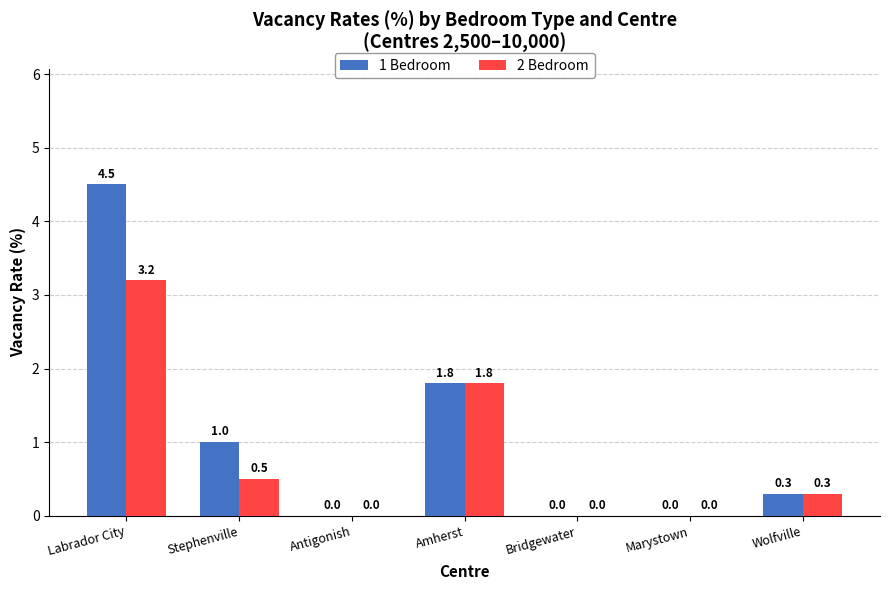

How many series are shown in this chart?

2